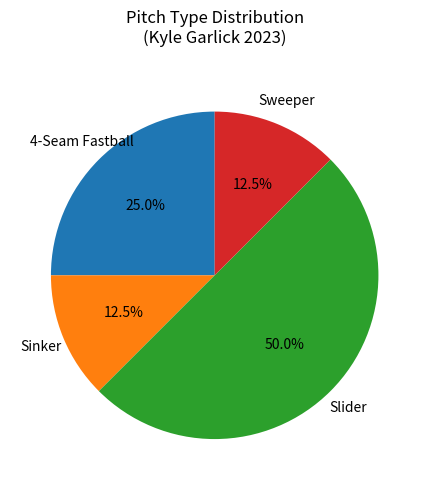

Count the number of slices in the pie.

4